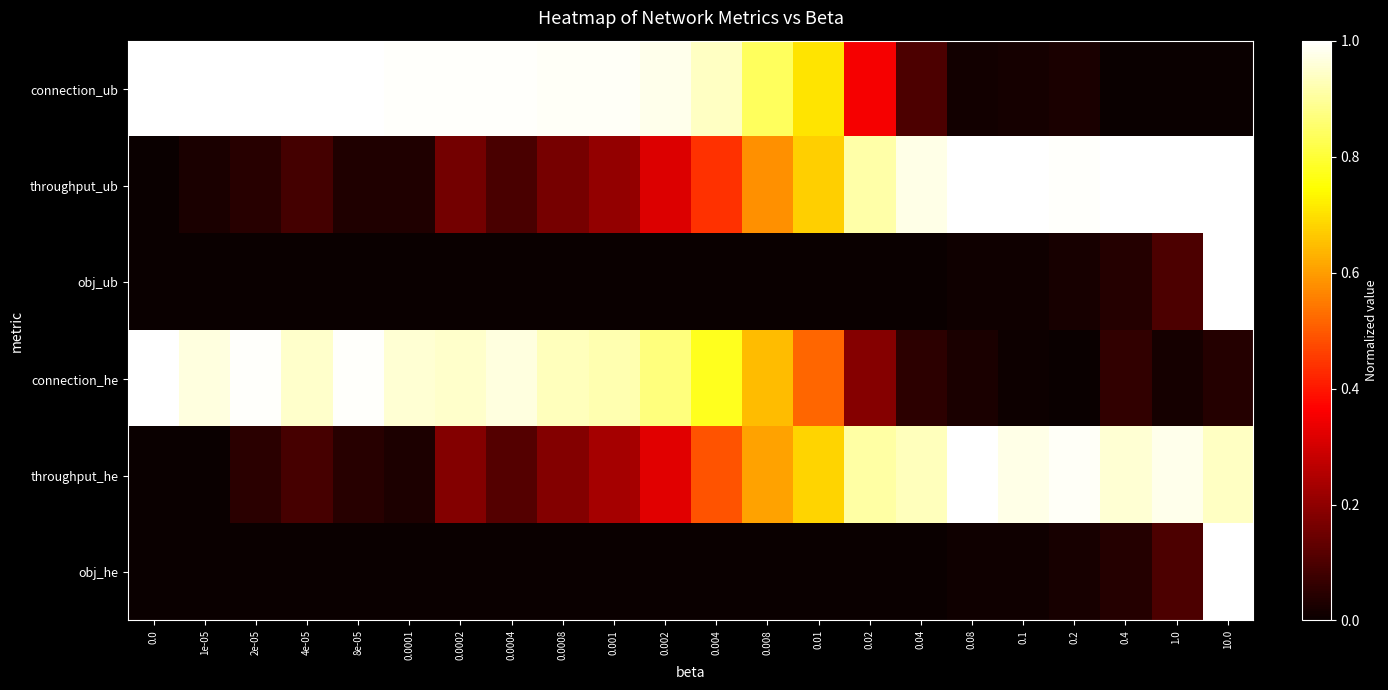

Count the number of categories in the chart.

22